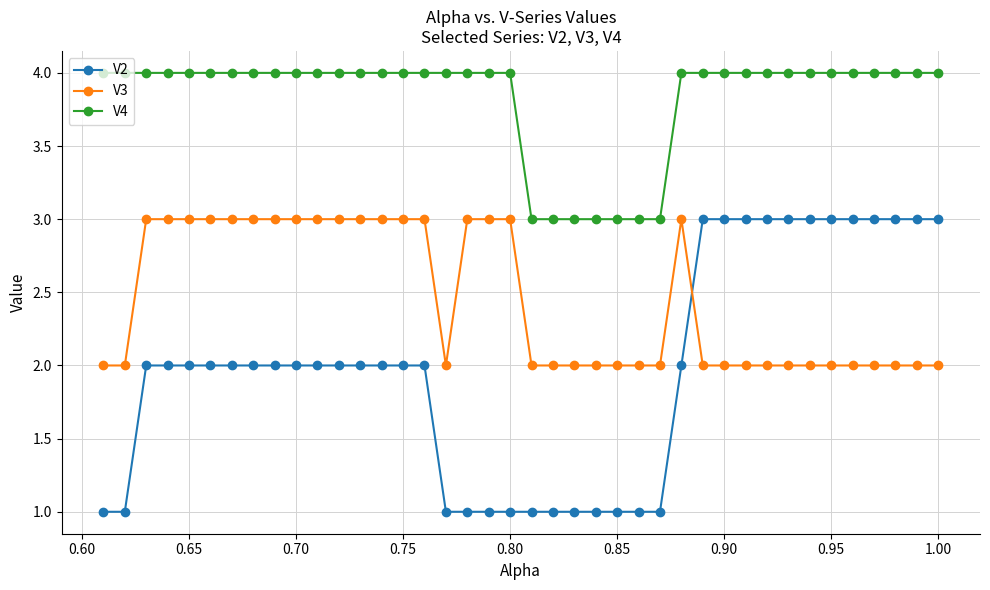

Which series has the widest spread of values?

V2